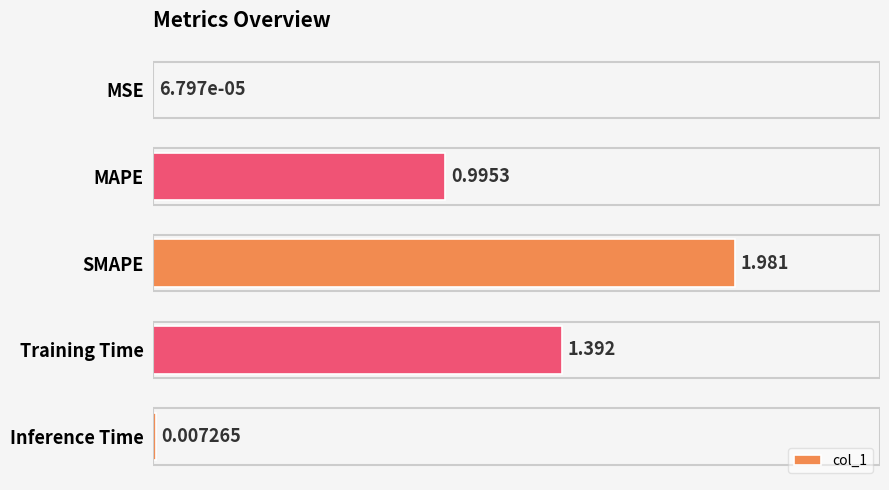

Between SMAPE and Inference Time, which is larger?

SMAPE